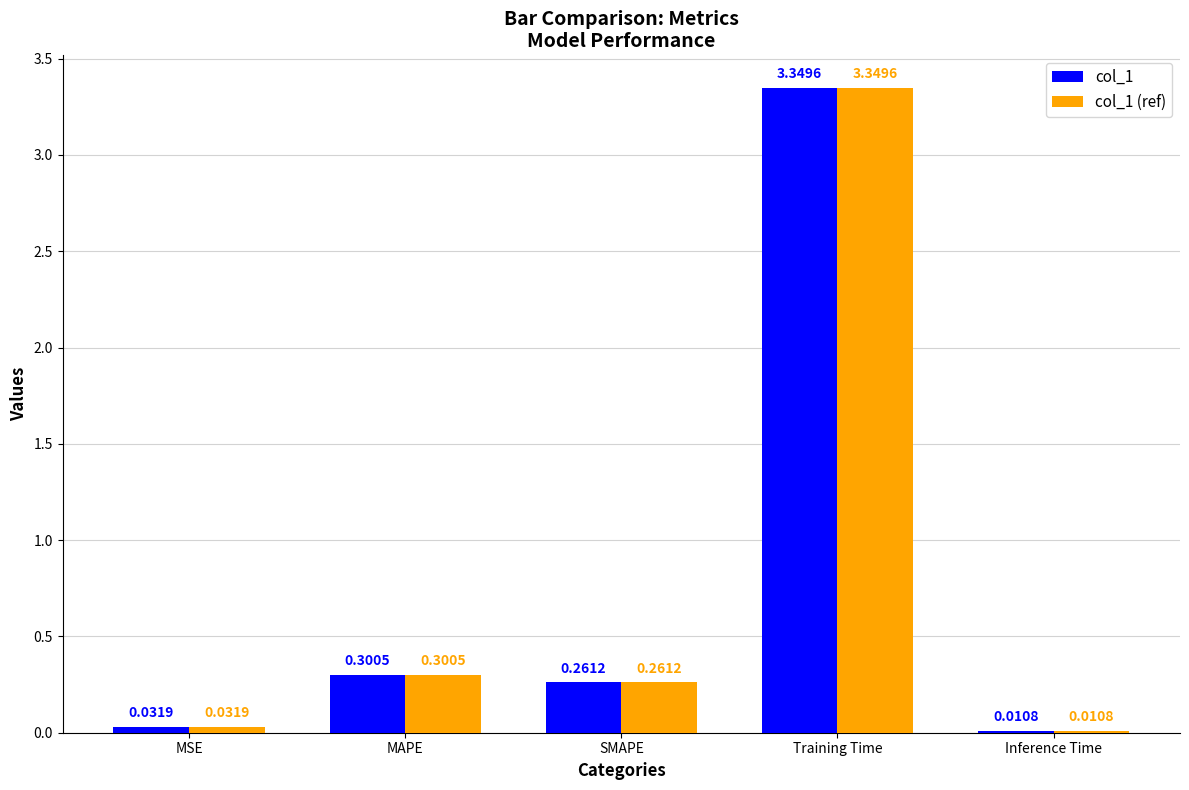

What is the sum of the col_1 (ref) values at SMAPE and Training Time?

3.6